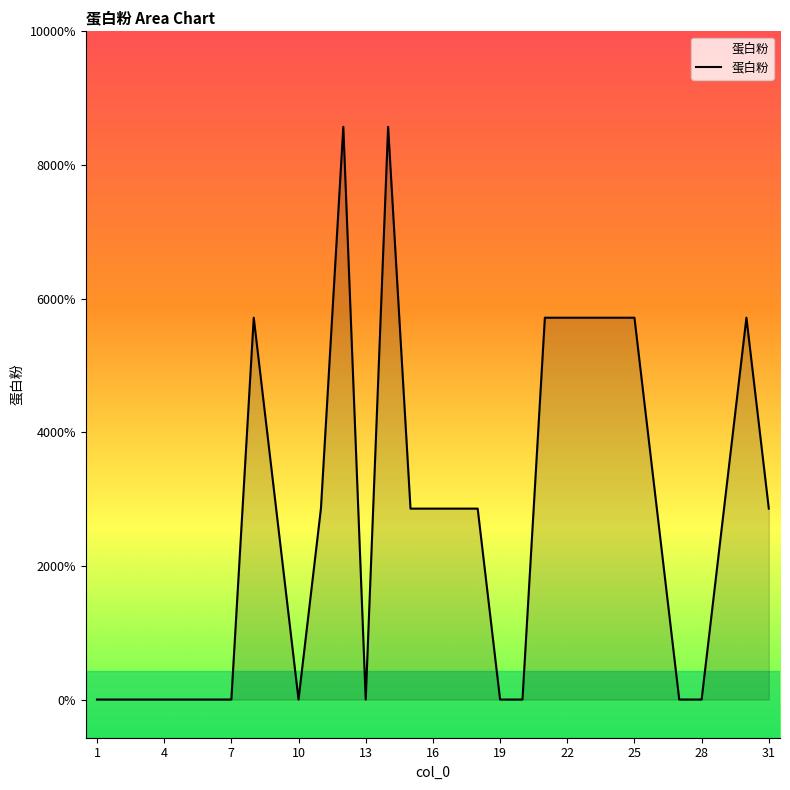

Does the chart display data point markers on the line(s)?

No